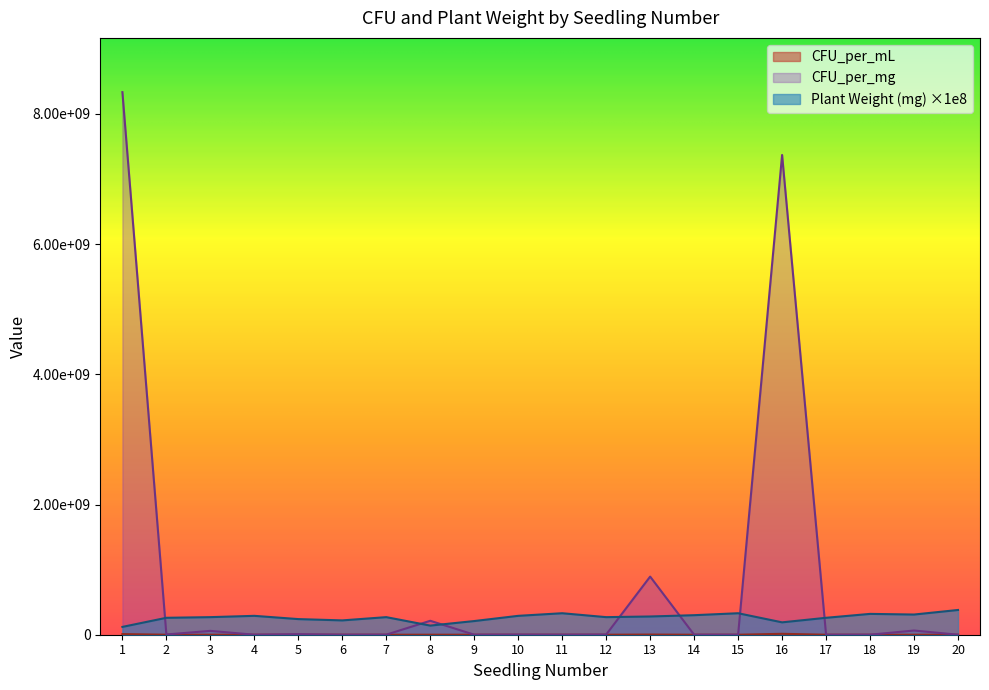

The value of Plant Weight (mg) at 18 is 320000000.0. True or false?

True